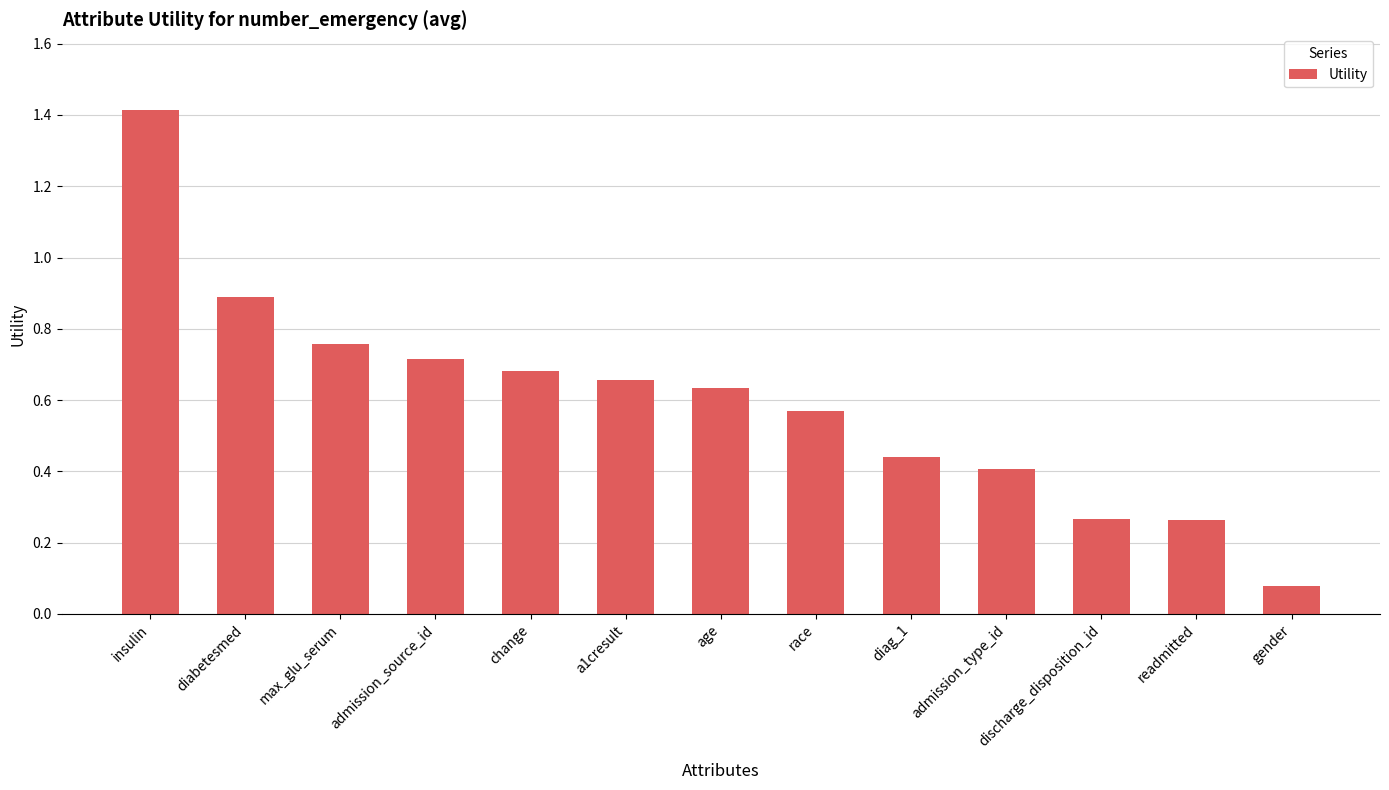

What is the label of the 4th bar from the right?

admission_type_id